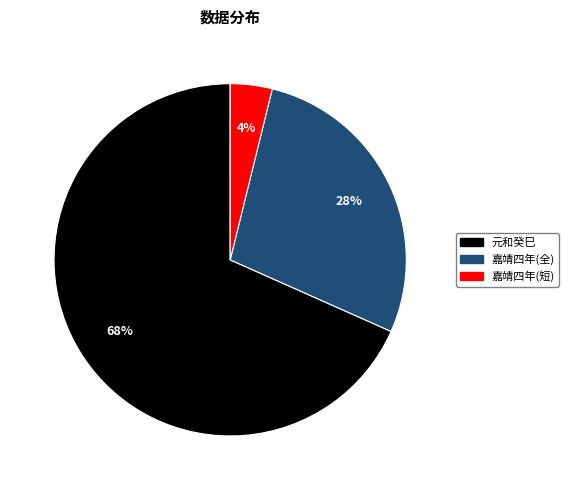

To the nearest percent, what percentage of the pie is 嘉靖四年(短)?

4%